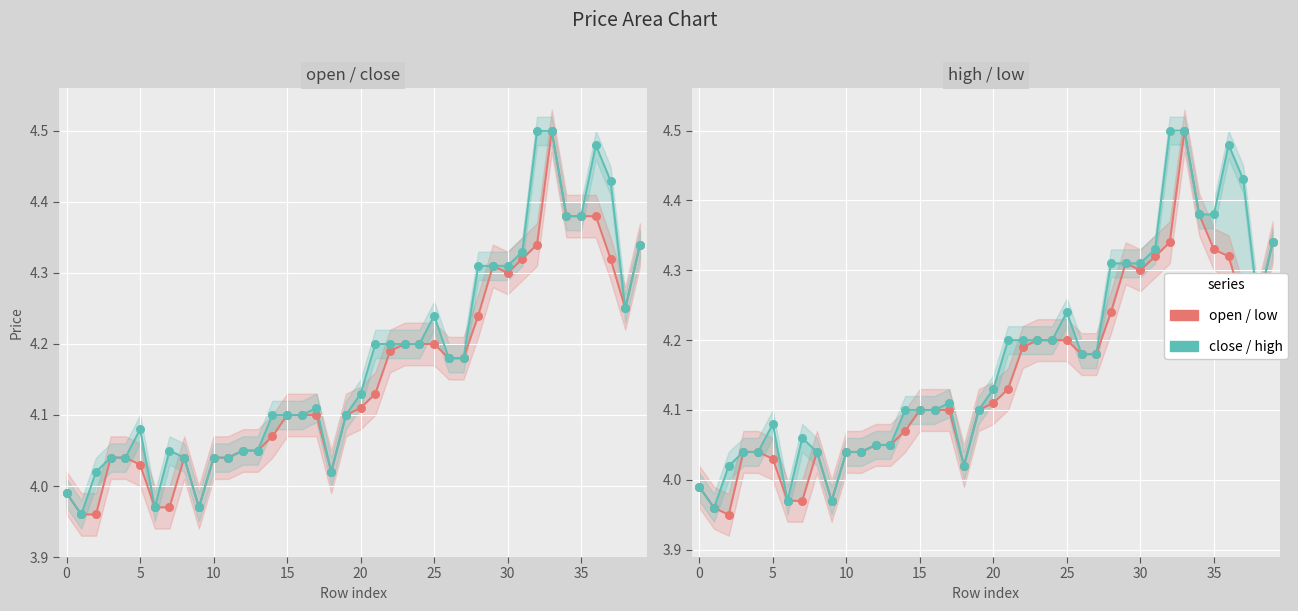

What is the total value across all series at 26?

16.7